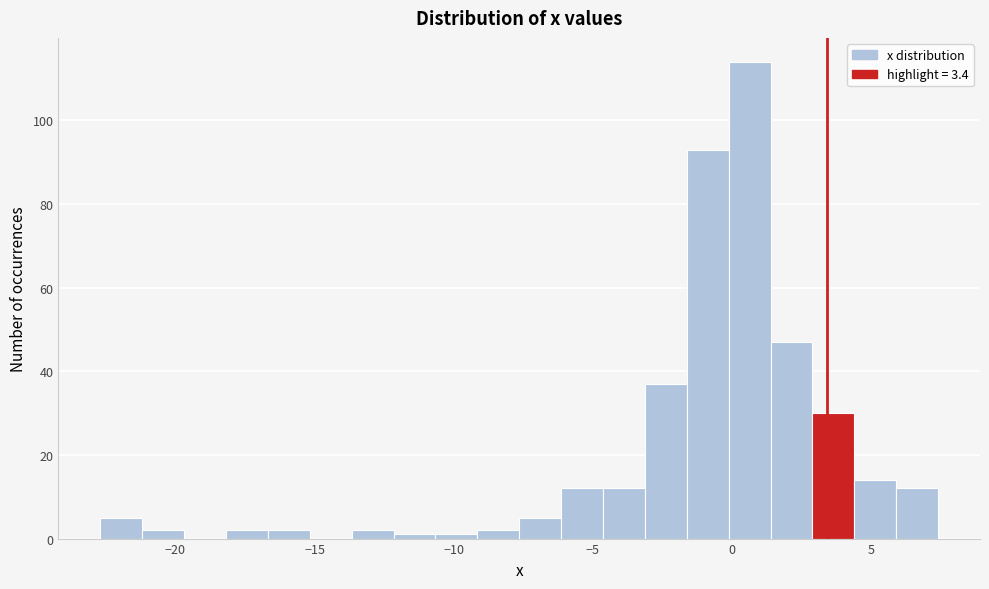

Read against the x-axis, roughly where is the centre of the tallest bar?

0.5